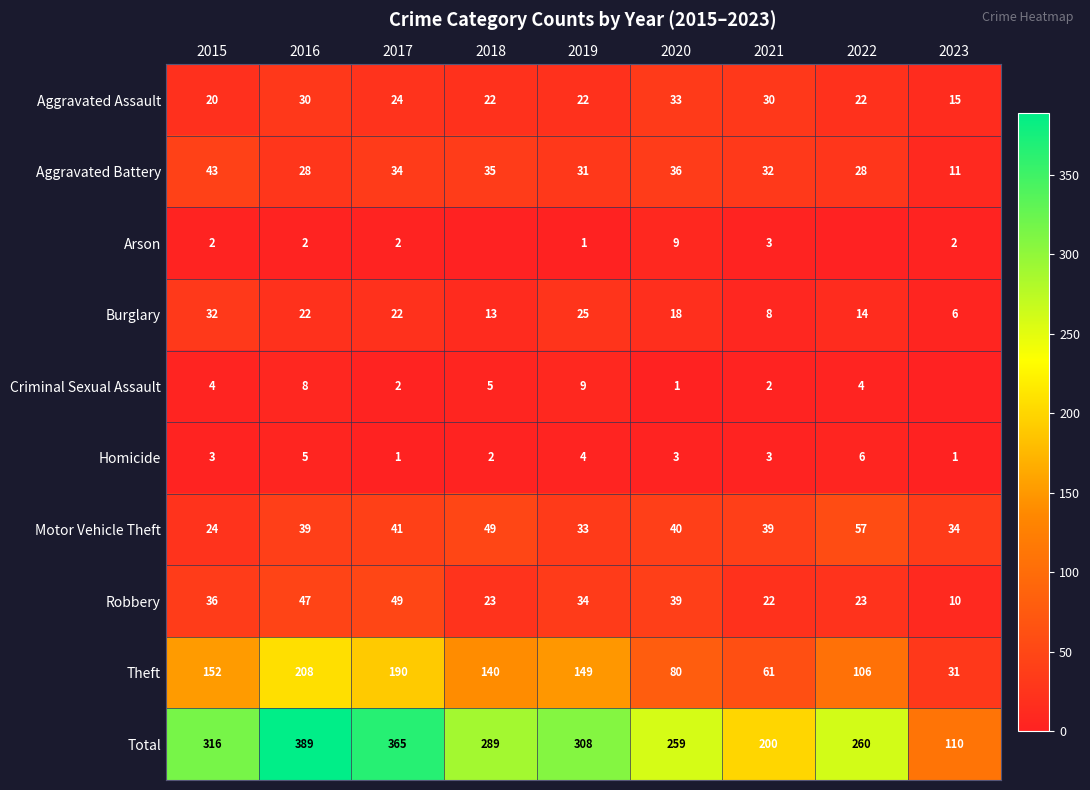

Between 2023 and 2018, which is larger?

2018